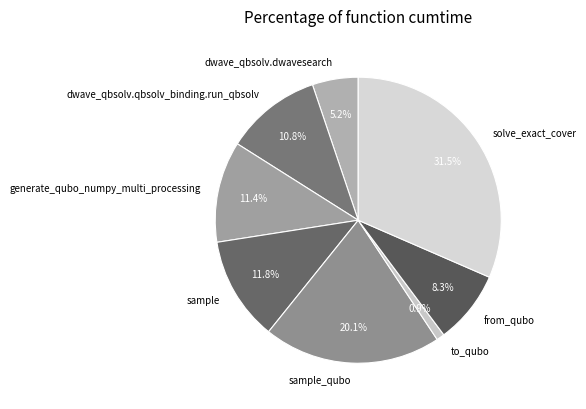

What is the ratio of the value at sample to the value at generate_qubo_numpy_multi_processing?

1.0